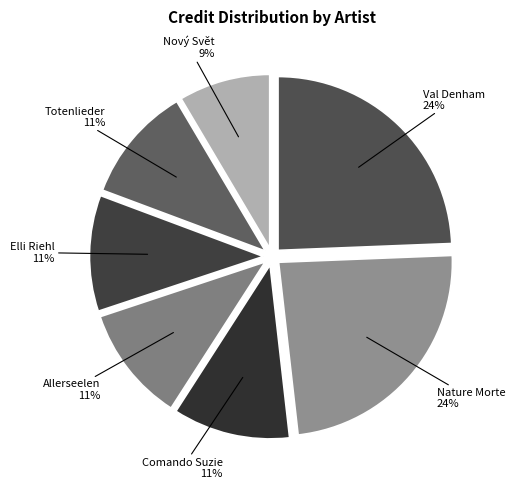

Approximately how many times larger is the value at Comando Suzie compared to Totenlieder?

1.0